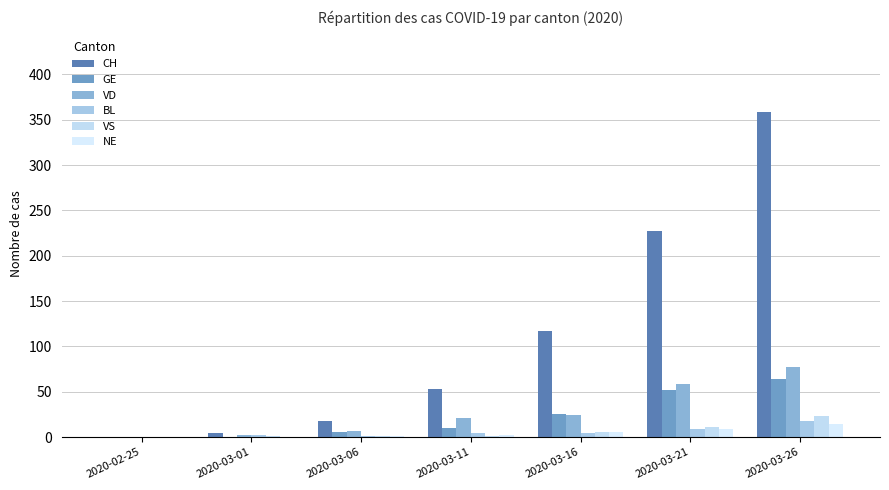

The value of VS at 2020-03-06 is 1. True or false?

True